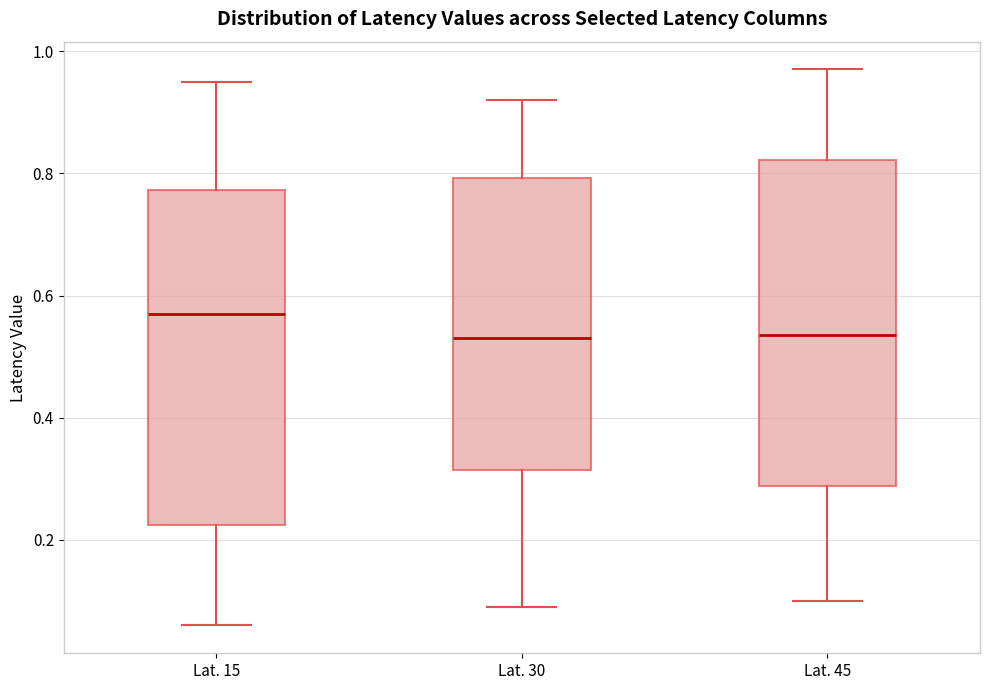

Where is the lower edge of the box for Lat. 45 on the y-axis? The values are not printed on the chart, so give them approximately, as read against the axis.

0.28